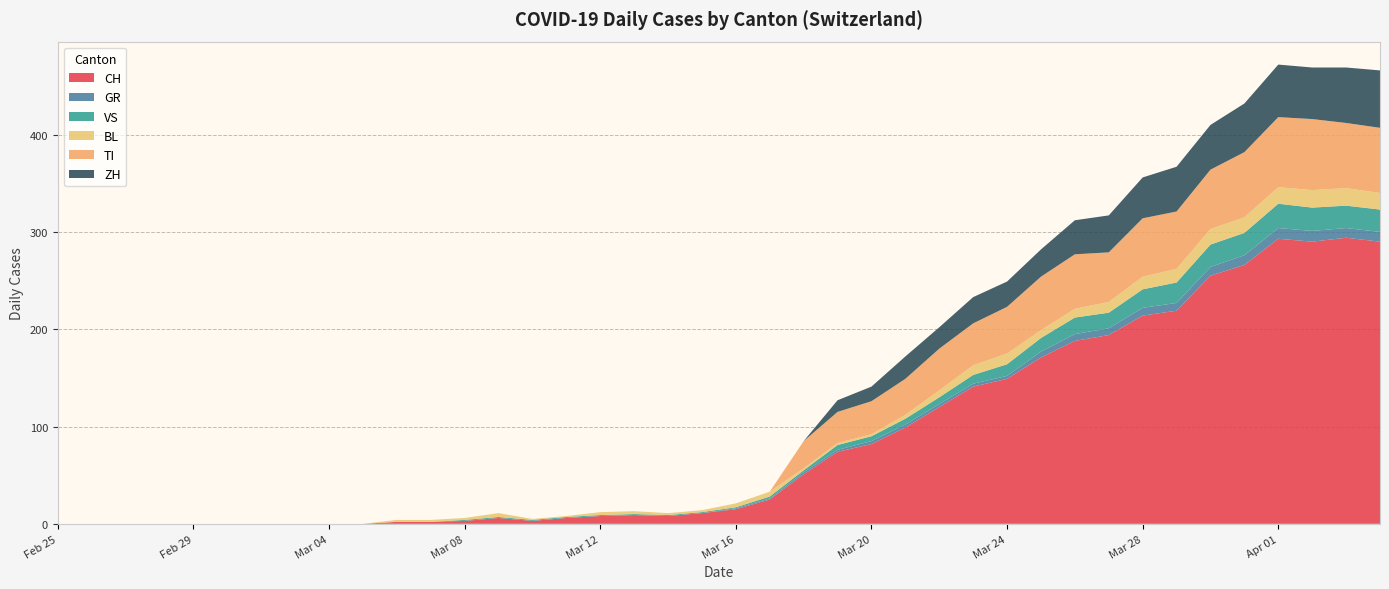

Reading left to right, extract all data points from this chart.

CH: 2020-02-25=0	2020-02-26=0	2020-02-27=0	2020-02-28=0	2020-02-29=0	2020-03-01=0	2020-03-02=0	2020-03-03=0	2020-03-04=0	2020-03-05=0	2020-03-06=2	2020-03-07=2	2020-03-08=3	2020-03-09=6	2020-03-10=3	2020-03-11=6	2020-03-12=8	2020-03-13=9	2020-03-14=8	2020-03-15=11	2020-03-16=15	2020-03-17=25	2020-03-18=51	2020-03-19=74	2020-03-20=82	2020-03-21=99	2020-03-22=120	2020-03-23=141	2020-03-24=149	2020-03-25=171	2020-03-26=188	2020-03-27=194	2020-03-28=214	2020-03-29=219	2020-03-30=255	2020-03-31=266	2020-04-01=293	2020-04-02=290	2020-04-03=294	2020-04-04=290
GR: 2020-02-25=0	2020-02-26=0	2020-02-27=0	2020-02-28=0	2020-02-29=0	2020-03-01=0	2020-03-02=0	2020-03-03=0	2020-03-04=0	2020-03-05=0	2020-03-06=0	2020-03-07=0	2020-03-08=0	2020-03-09=0	2020-03-10=0	2020-03-11=0	2020-03-12=0	2020-03-13=0	2020-03-14=0	2020-03-15=0	2020-03-16=1	2020-03-17=1	2020-03-18=2	2020-03-19=2	2020-03-20=3	2020-03-21=3	2020-03-22=3	2020-03-23=3	2020-03-24=3	2020-03-25=6	2020-03-26=7	2020-03-27=7	2020-03-28=8	2020-03-29=8	2020-03-30=9	2020-03-31=10	2020-04-01=11	2020-04-02=11	2020-04-03=10	2020-04-04=10
VS: 2020-02-25=0	2020-02-26=0	2020-02-27=0	2020-02-28=0	2020-02-29=0	2020-03-01=0	2020-03-02=0	2020-03-03=0	2020-03-04=0	2020-03-05=0	2020-03-06=0	2020-03-07=0	2020-03-08=1	2020-03-09=1	2020-03-10=1	2020-03-11=1	2020-03-12=1	2020-03-13=1	2020-03-14=1	2020-03-15=1	2020-03-16=1	2020-03-17=2	2020-03-18=2	2020-03-19=5	2020-03-20=5	2020-03-21=6	2020-03-22=7	2020-03-23=9	2020-03-24=12	2020-03-25=14	2020-03-26=17	2020-03-27=16	2020-03-28=19	2020-03-29=21	2020-03-30=23	2020-03-31=23	2020-04-01=25	2020-04-02=24	2020-04-03=23	2020-04-04=23
BL: 2020-02-25=0	2020-02-26=0	2020-02-27=0	2020-02-28=0	2020-02-29=0	2020-03-01=0	2020-03-02=0	2020-03-03=0	2020-03-04=0	2020-03-05=0	2020-03-06=2	2020-03-07=2	2020-03-08=2	2020-03-09=4	2020-03-10=1	2020-03-11=1	2020-03-12=3	2020-03-13=3	2020-03-14=2	2020-03-15=2	2020-03-16=4	2020-03-17=5	2020-03-18=2	2020-03-19=2	2020-03-20=2	2020-03-21=4	2020-03-22=7	2020-03-23=10	2020-03-24=11	2020-03-25=8	2020-03-26=9	2020-03-27=11	2020-03-28=13	2020-03-29=14	2020-03-30=16	2020-03-31=16	2020-04-01=17	2020-04-02=18	2020-04-03=18	2020-04-04=17
TI: 2020-02-25=0	2020-02-26=0	2020-02-27=0	2020-02-28=0	2020-02-29=0	2020-03-01=0	2020-03-02=0	2020-03-03=0	2020-03-04=0	2020-03-05=0	2020-03-06=0	2020-03-07=0	2020-03-08=0	2020-03-09=0	2020-03-10=0	2020-03-11=0	2020-03-12=0	2020-03-13=0	2020-03-14=0	2020-03-15=0	2020-03-16=0	2020-03-17=0	2020-03-18=28	2020-03-19=32	2020-03-20=34	2020-03-21=37	2020-03-22=43	2020-03-23=43	2020-03-24=48	2020-03-25=55	2020-03-26=56	2020-03-27=51	2020-03-28=60	2020-03-29=59	2020-03-30=61	2020-03-31=67	2020-04-01=72	2020-04-02=73	2020-04-03=67	2020-04-04=67
ZH: 2020-02-25=0	2020-02-26=0	2020-02-27=0	2020-02-28=0	2020-02-29=0	2020-03-01=0	2020-03-02=0	2020-03-03=0	2020-03-04=0	2020-03-05=0	2020-03-06=0	2020-03-07=0	2020-03-08=0	2020-03-09=0	2020-03-10=0	2020-03-11=0	2020-03-12=0	2020-03-13=0	2020-03-14=0	2020-03-15=0	2020-03-16=0	2020-03-17=0	2020-03-18=0	2020-03-19=12	2020-03-20=15	2020-03-21=23	2020-03-22=22	2020-03-23=27	2020-03-24=26	2020-03-25=28	2020-03-26=35	2020-03-27=38	2020-03-28=42	2020-03-29=46	2020-03-30=46	2020-03-31=50	2020-04-01=54	2020-04-02=53	2020-04-03=57	2020-04-04=59